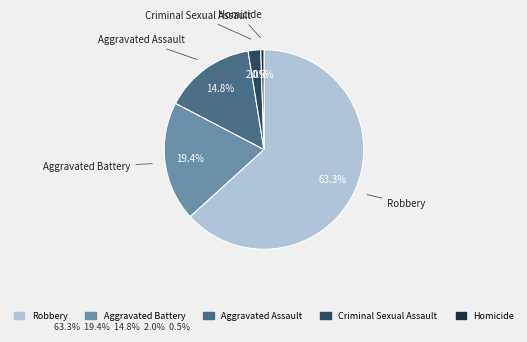

How many segments does this pie chart have?

5